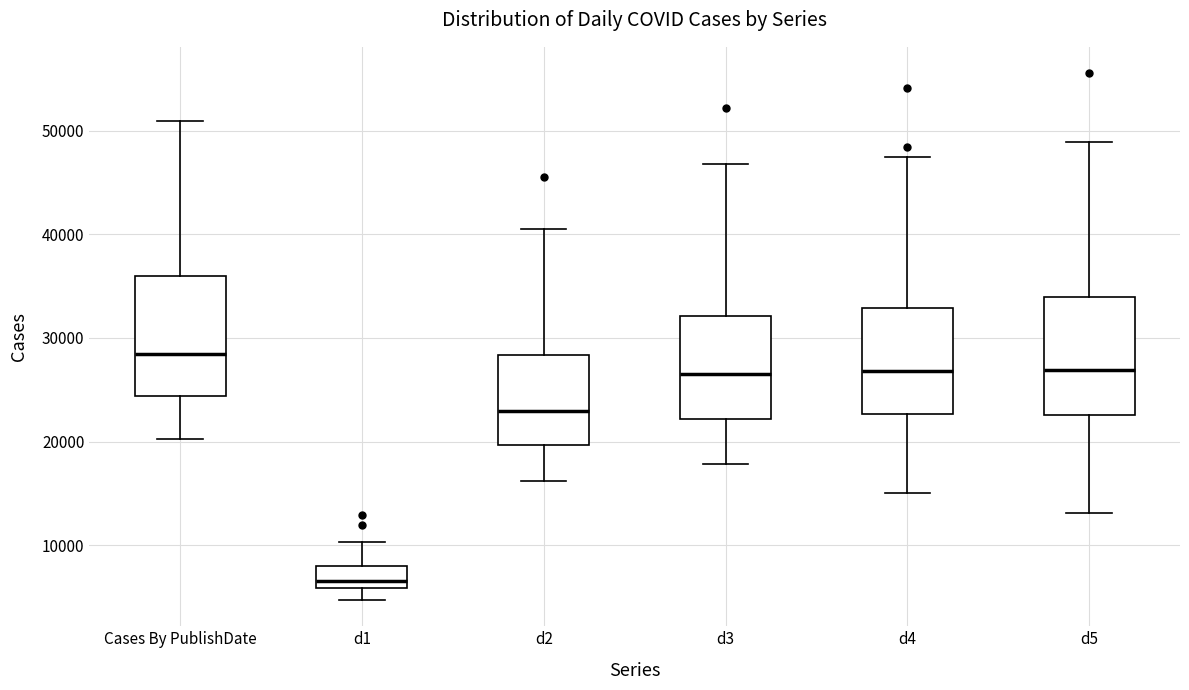

Which box has the lowest median line?

d1